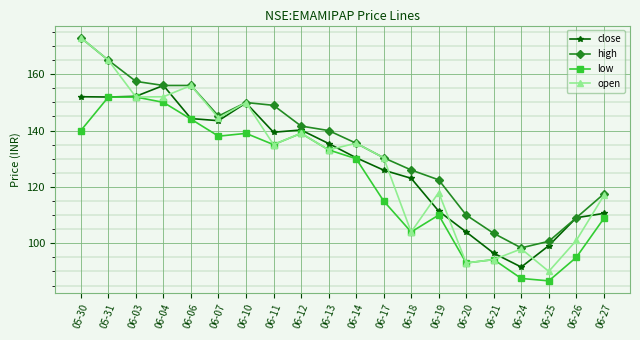

True or false: close has more than 0 interior local peaks.

True